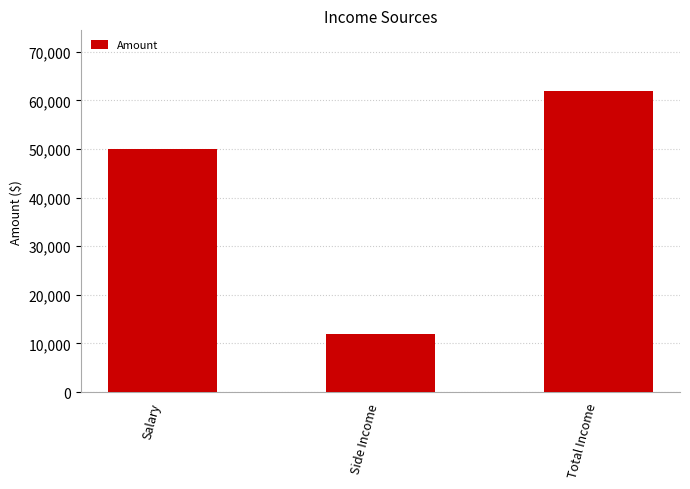

What is the maximum value shown in the chart?

62000